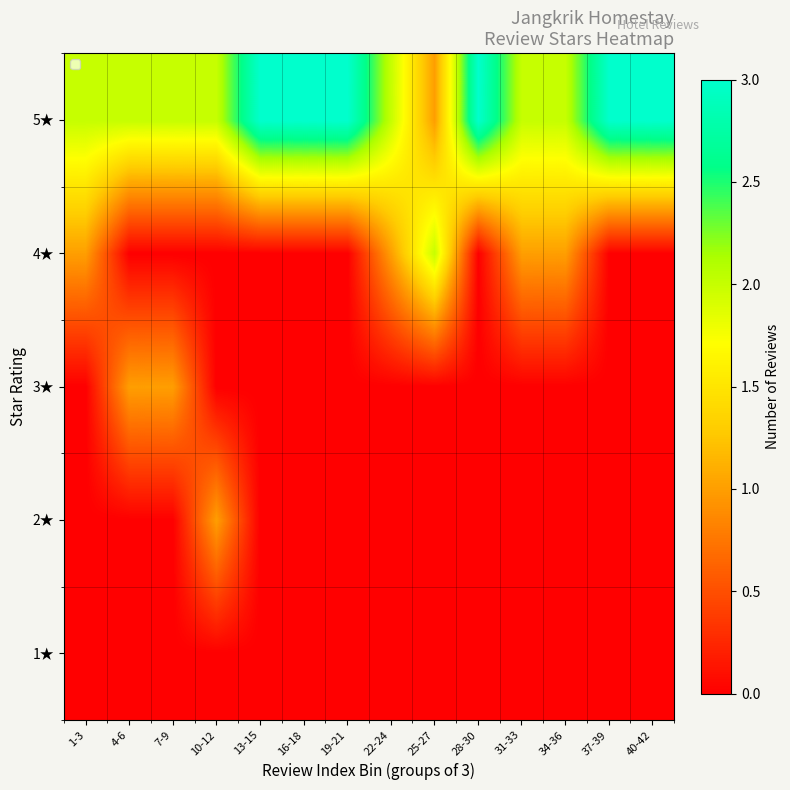

Reading right to left, list all the values displayed in this chart.

1★: 40-42=0	37-39=0	34-36=0	31-33=0	28-30=0	25-27=0	22-24=0	19-21=0	16-18=0	13-15=0	10-12=0	7-9=0	4-6=0	1-3=0
2★: 40-42=0	37-39=0	34-36=0	31-33=0	28-30=0	25-27=0	22-24=0	19-21=0	16-18=0	13-15=0	10-12=1	7-9=0	4-6=0	1-3=0
3★: 40-42=0	37-39=0	34-36=0	31-33=0	28-30=0	25-27=0	22-24=0	19-21=0	16-18=0	13-15=0	10-12=0	7-9=1	4-6=1	1-3=0
4★: 40-42=0	37-39=0	34-36=1	31-33=1	28-30=0	25-27=2	22-24=1	19-21=0	16-18=0	13-15=0	10-12=0	7-9=0	4-6=0	1-3=1
5★: 40-42=3	37-39=3	34-36=2	31-33=2	28-30=3	25-27=1	22-24=2	19-21=3	16-18=3	13-15=3	10-12=2	7-9=2	4-6=2	1-3=2